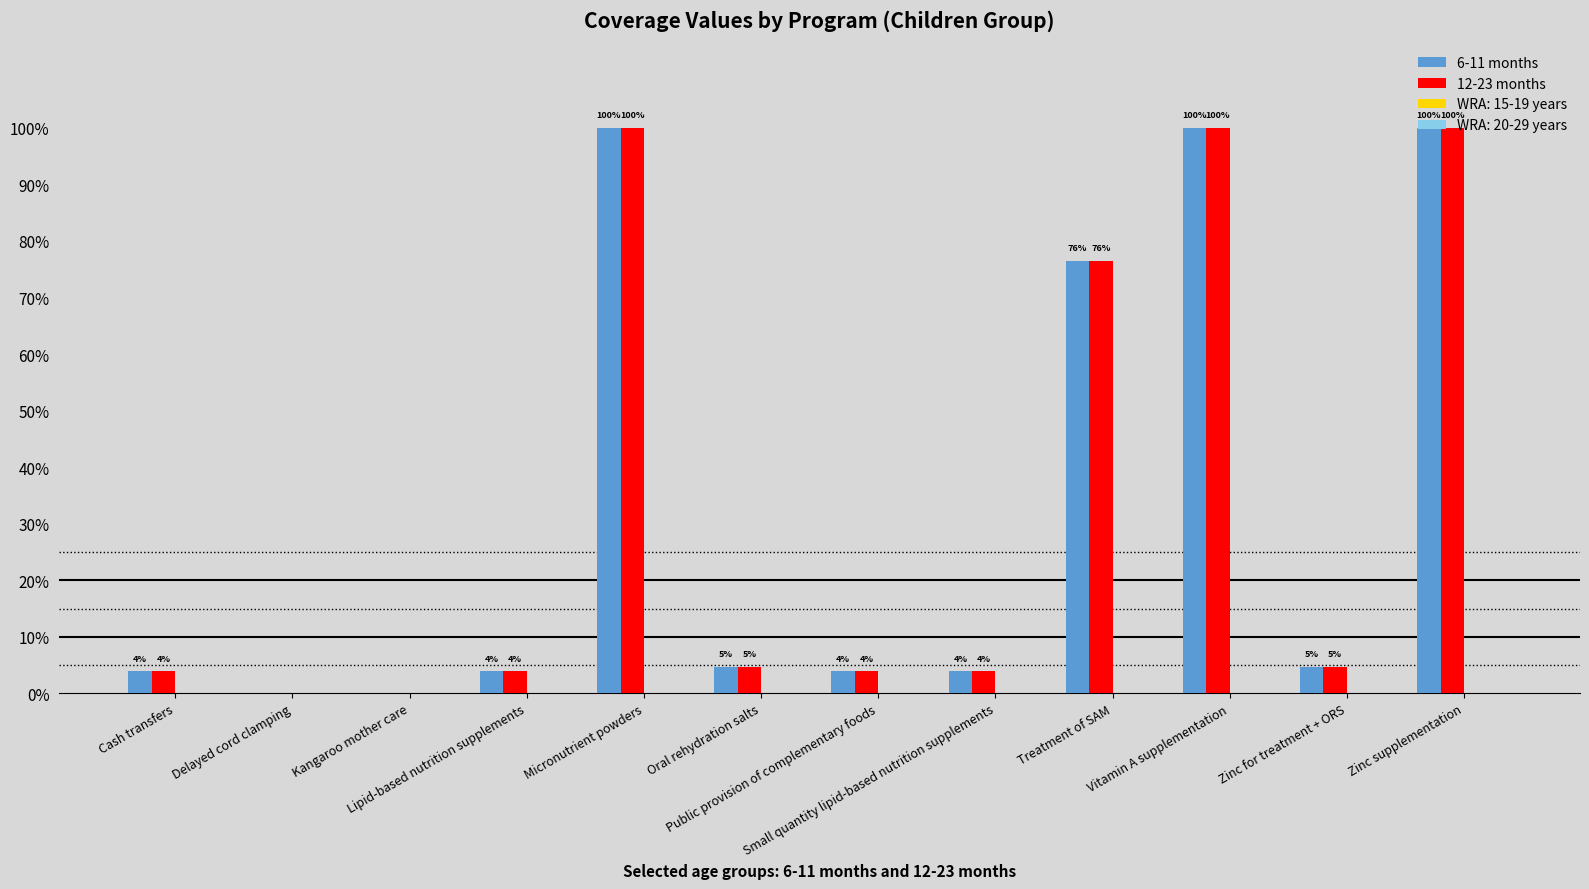

The 12-23 months series shows 0.0 at Lipid-based nutrition supplements. True or false?

False